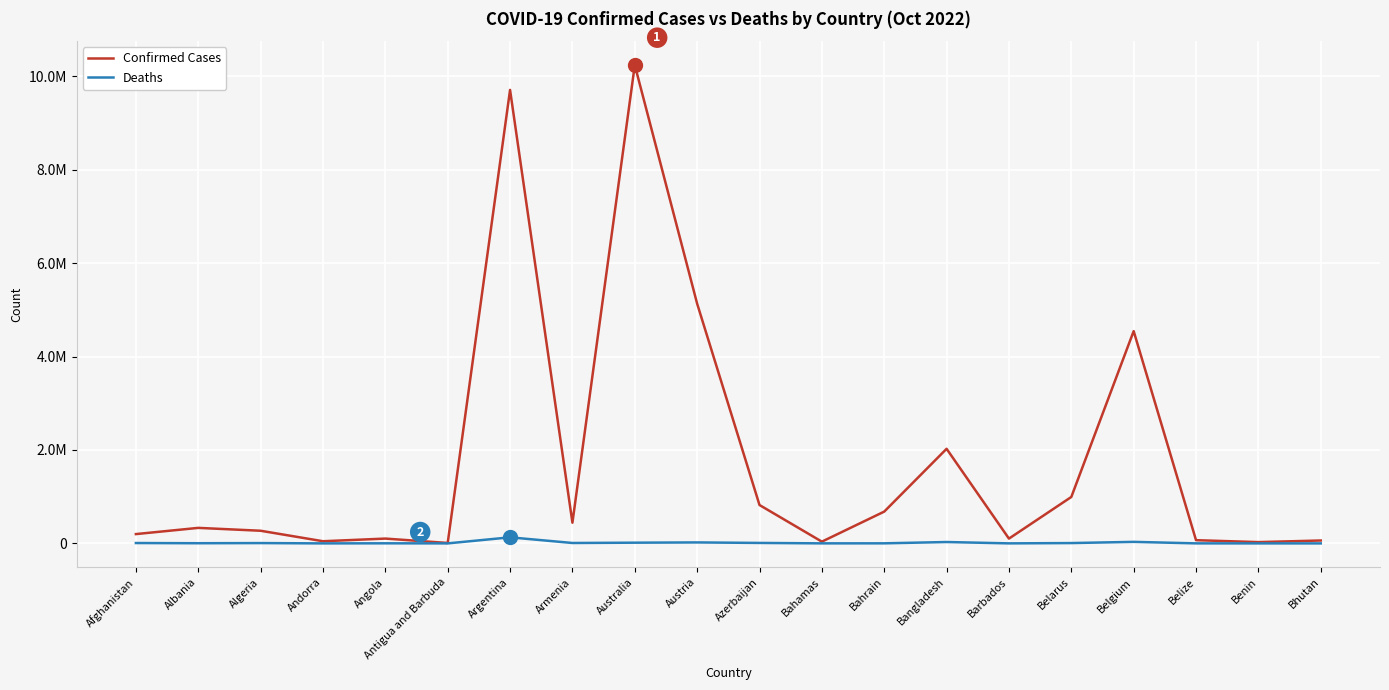

Reading left to right, what are all the values shown in this chart?

Confirmed Cases: 199310	332221	270673	46227	103131	9098	9708420	442875	10239653	5131527	821532	37290	680559	2025197	102580	994037	4544505	68854	27638	61969
Deaths: 7800	3589	6879	155	1917	146	129897	8683	15221	20743	9919	833	1520	29363	560	7118	32673	686	163	21